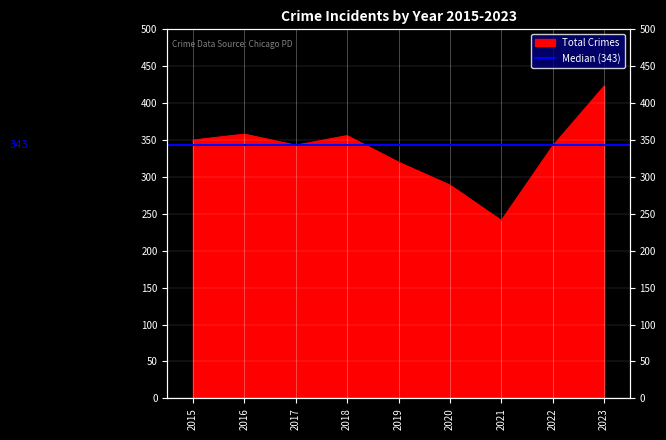

Which category has the lowest value across all series?

2021